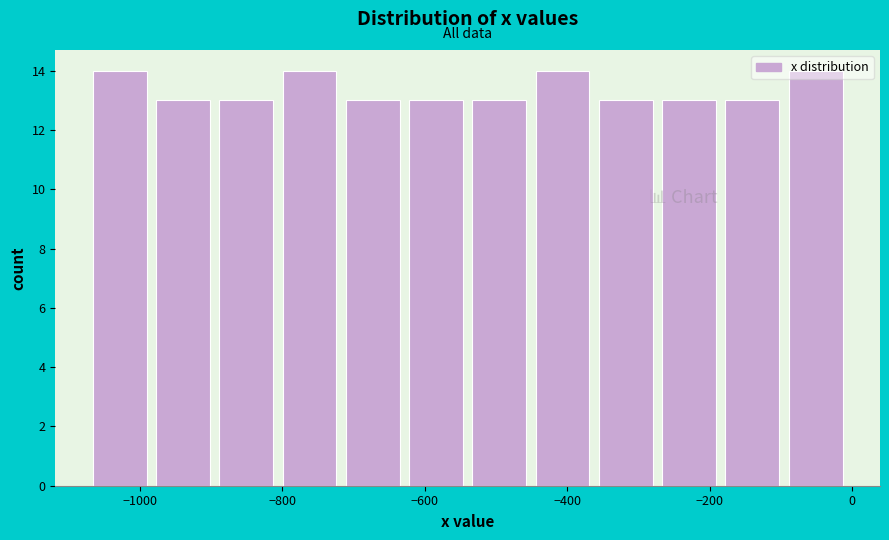

Reading left to right, transcribe this chart: for each bar, give the range it covers on the x-axis and its height. Neither the bar edges nor the heights are printed on the chart, so give them approximately, as read against the axes.

-1060 to -980: 14
-980 to -880: 13
-880 to -800: 13
-800 to -720: 14
-720 to -620: 13
-620 to -540: 13
-540 to -440: 13
-440 to -360: 14
-360 to -260: 13
-260 to -180: 13
-180 to -80: 13
-80 to 0: 14